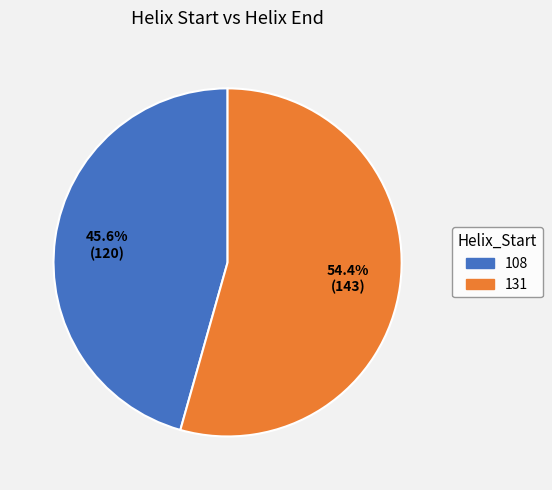

The 131 slice represents 54% of the pie. True or false?

True